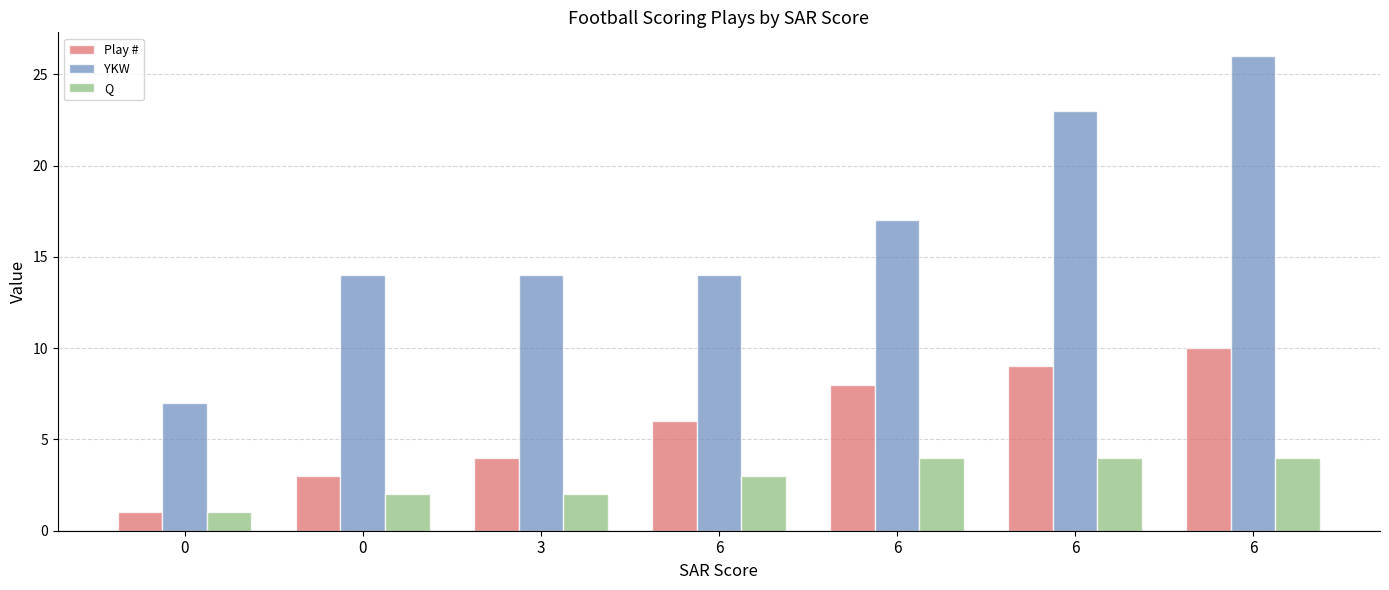

What is the sum of all Play # values?

41